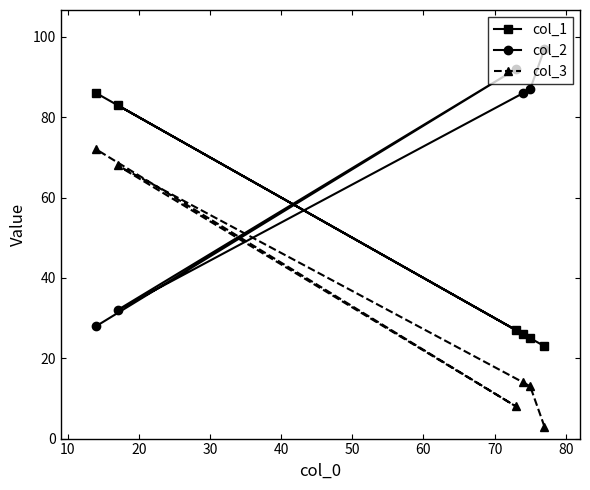

What is the difference between the maximum and minimum values in the col_1 series?

63